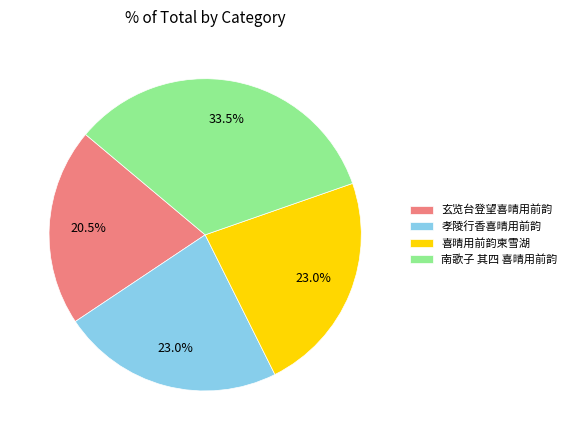

Does any single category account for the majority?

No